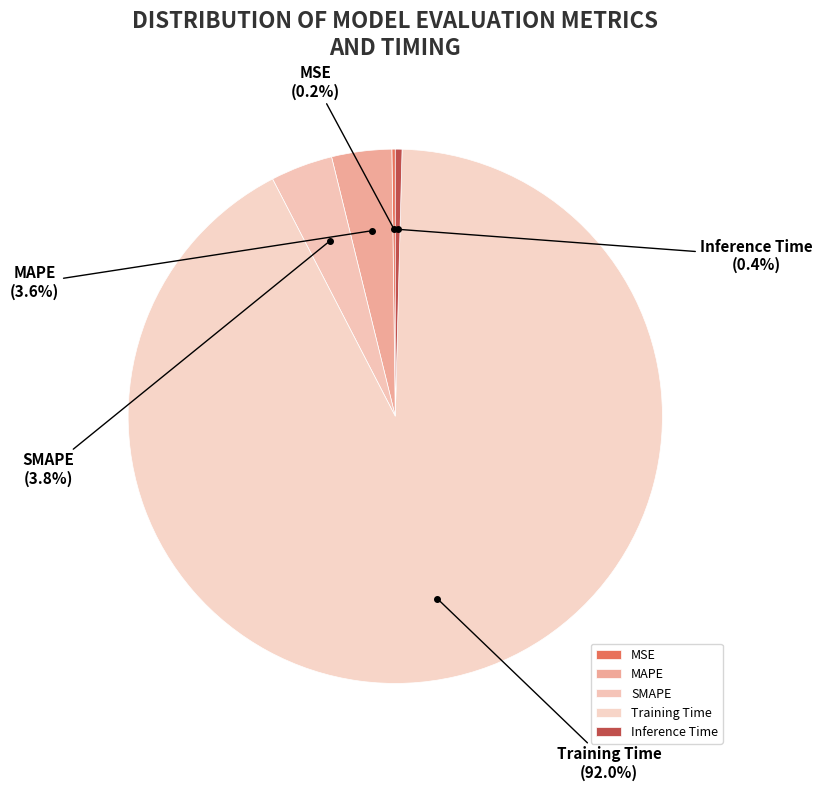

Which has a higher value, Inference Time or SMAPE?

SMAPE